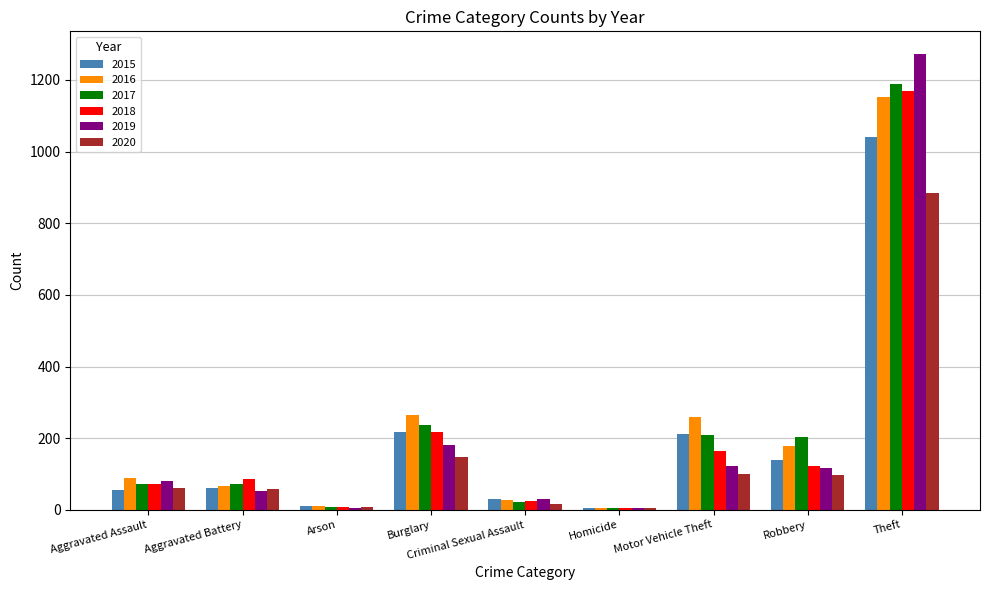

What is the greatest value displayed?

1272